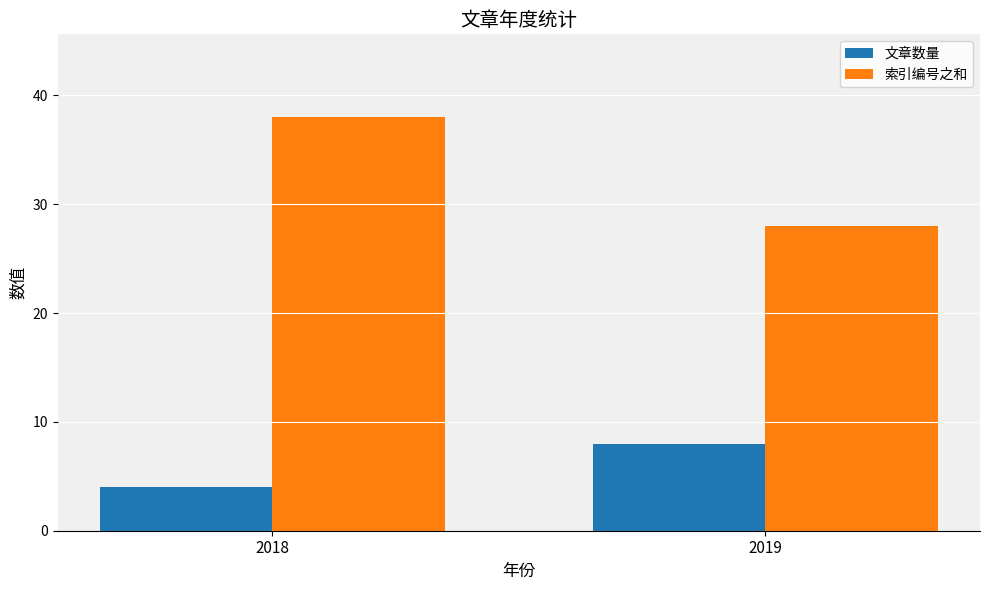

Rank the series by their average value, from lowest to highest.

文章数量, 索引编号之和